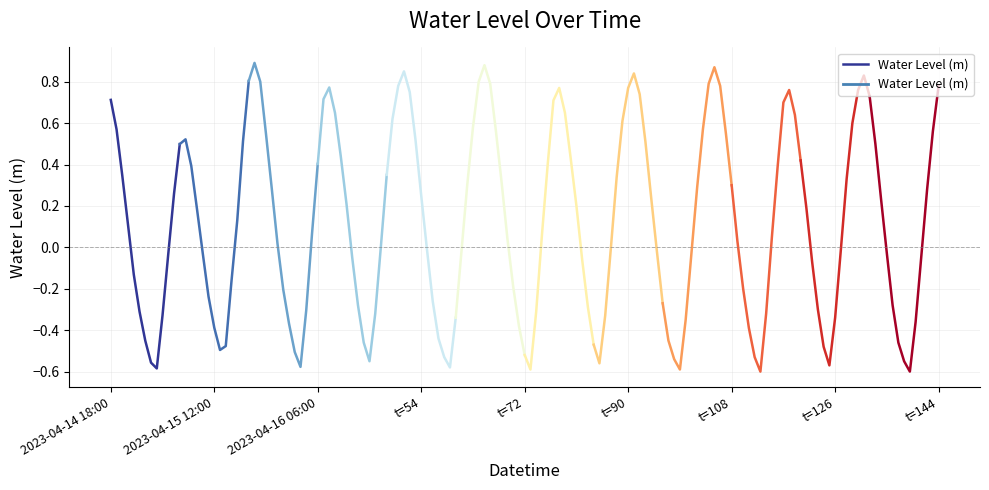

What position from the left is t=72?

5